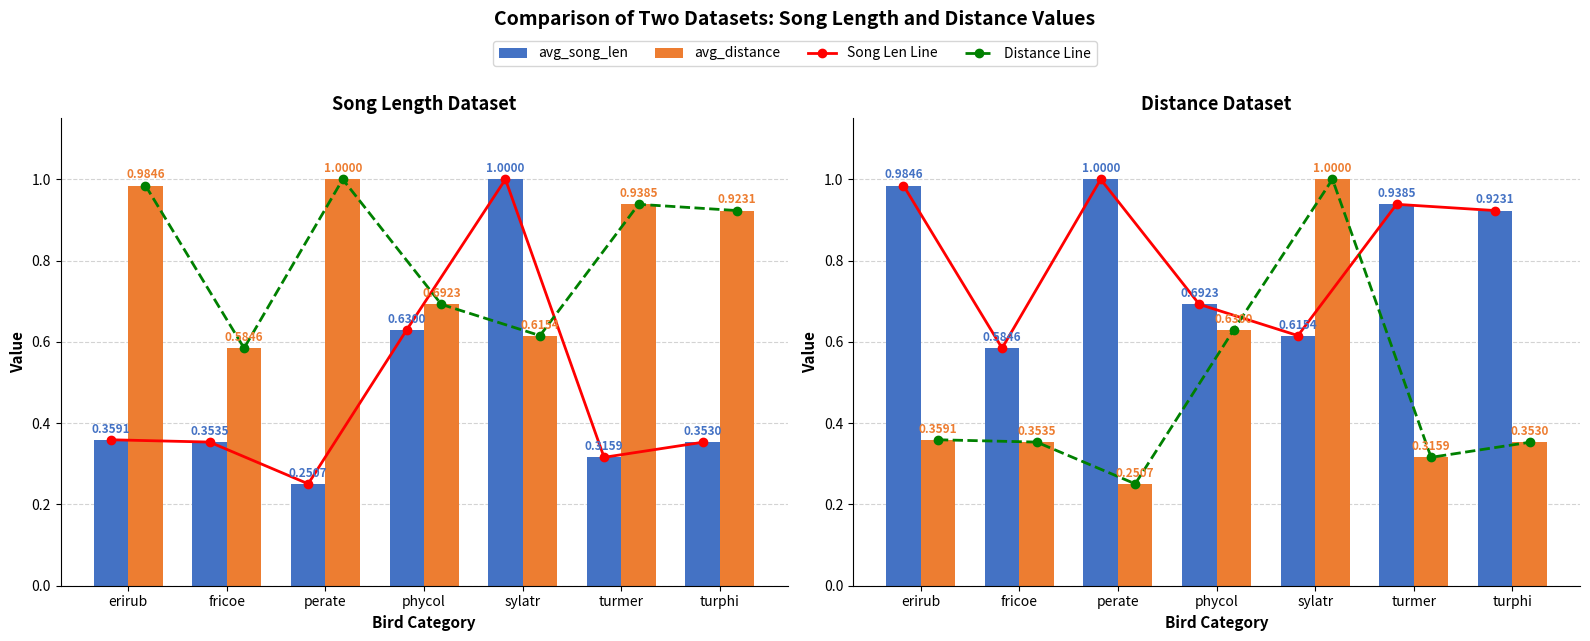

What is the total value across all series at perate?

2.5